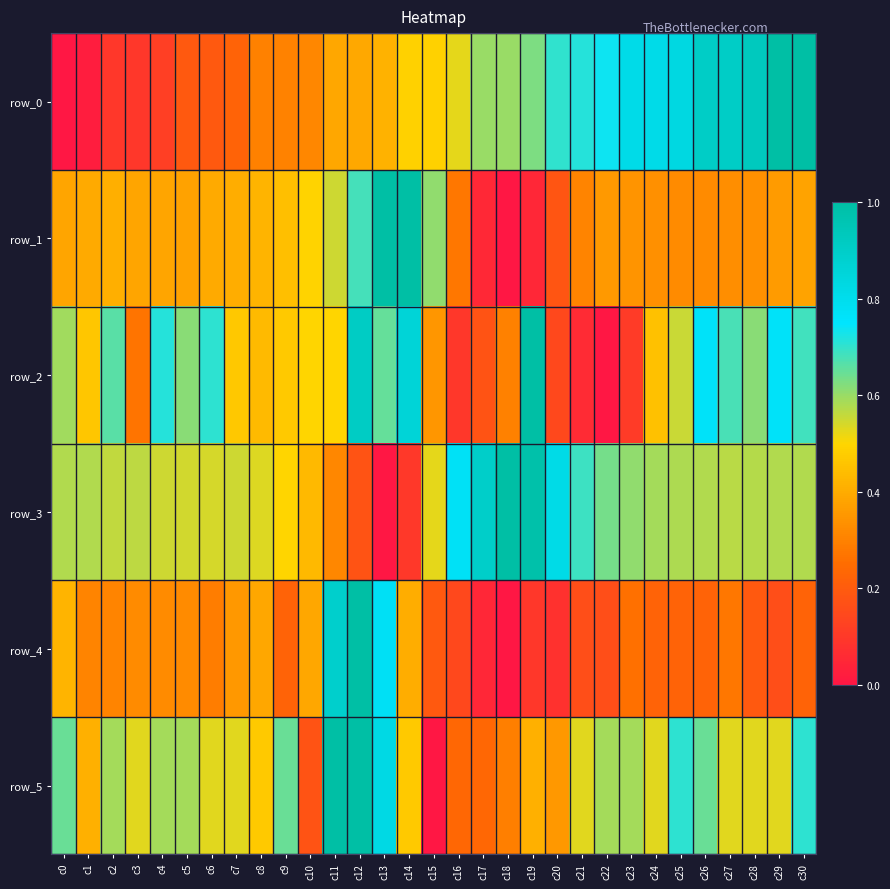

Reading left to right, extract all data points from this chart.

row_0: 0.0	0.0	0.1	0.1	0.1	0.2	0.2	0.2	0.3	0.3	0.3	0.4	0.4	0.4	0.5	0.5	0.5	0.6	0.6	0.6	0.7	0.7	0.7	0.8	0.8	0.8	0.9	0.9	0.9	1.0	1.0
row_1: 0.4	0.4	0.4	0.4	0.4	0.4	0.4	0.4	0.4	0.4	0.5	0.6	0.7	1.0	1.0	0.6	0.3	0.1	0.0	0.0	0.2	0.3	0.4	0.3	0.3	0.3	0.3	0.3	0.3	0.4	0.4
row_2: 0.6	0.5	0.7	0.3	0.7	0.6	0.7	0.5	0.4	0.5	0.5	0.5	0.9	0.6	0.9	0.4	0.1	0.2	0.3	1.0	0.1	0.1	0.0	0.1	0.5	0.6	0.8	0.7	0.6	0.8	0.7
row_3: 0.6	0.6	0.6	0.6	0.5	0.5	0.5	0.5	0.5	0.5	0.4	0.3	0.2	0.0	0.1	0.5	0.8	0.9	1.0	1.0	0.8	0.7	0.6	0.6	0.6	0.6	0.6	0.6	0.6	0.6	0.6
row_4: 0.4	0.3	0.3	0.3	0.3	0.3	0.3	0.4	0.4	0.2	0.4	0.9	1.0	0.8	0.4	0.2	0.1	0.0	0.0	0.1	0.1	0.2	0.2	0.3	0.2	0.2	0.2	0.3	0.2	0.2	0.2
row_5: 0.6	0.4	0.6	0.5	0.6	0.6	0.5	0.5	0.5	0.6	0.2	1.0	1.0	0.8	0.5	0.0	0.2	0.2	0.3	0.4	0.4	0.5	0.6	0.6	0.5	0.7	0.6	0.5	0.5	0.5	0.7